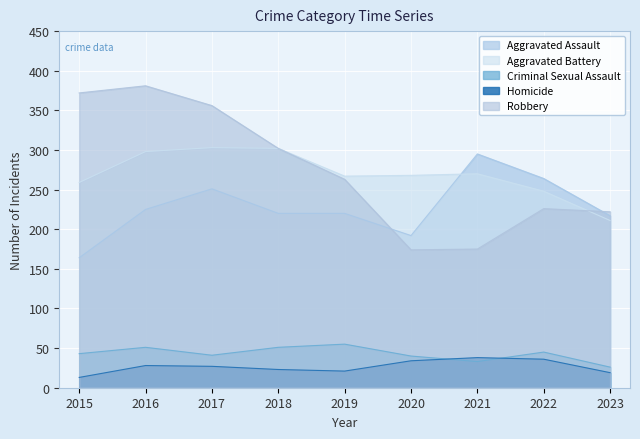

True or false: Homicide has a value of 5 at 2015.

False